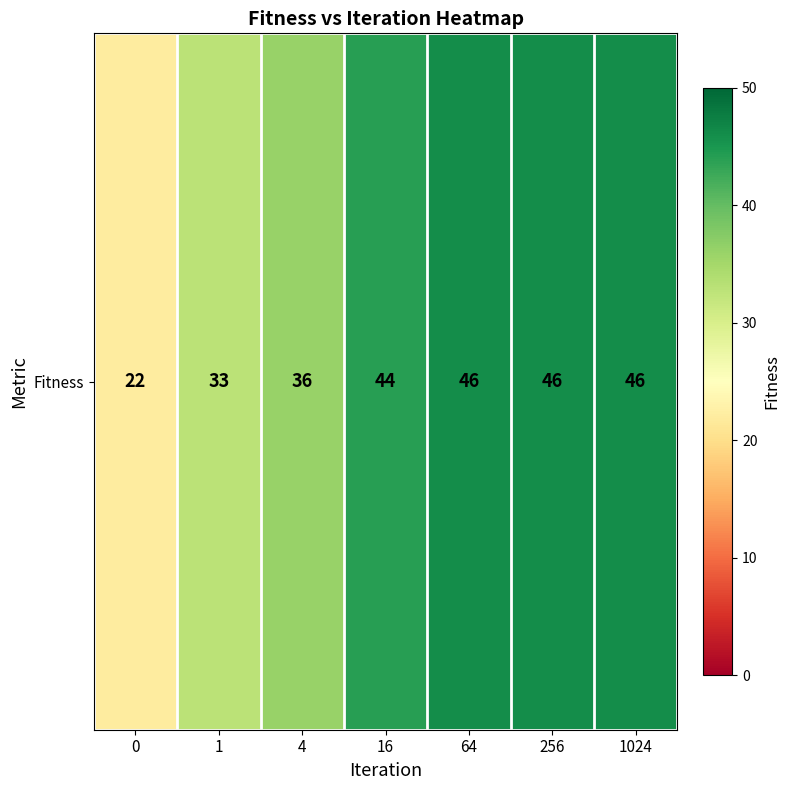

What is the ratio of the value at 16 to the value at 64?

1.0